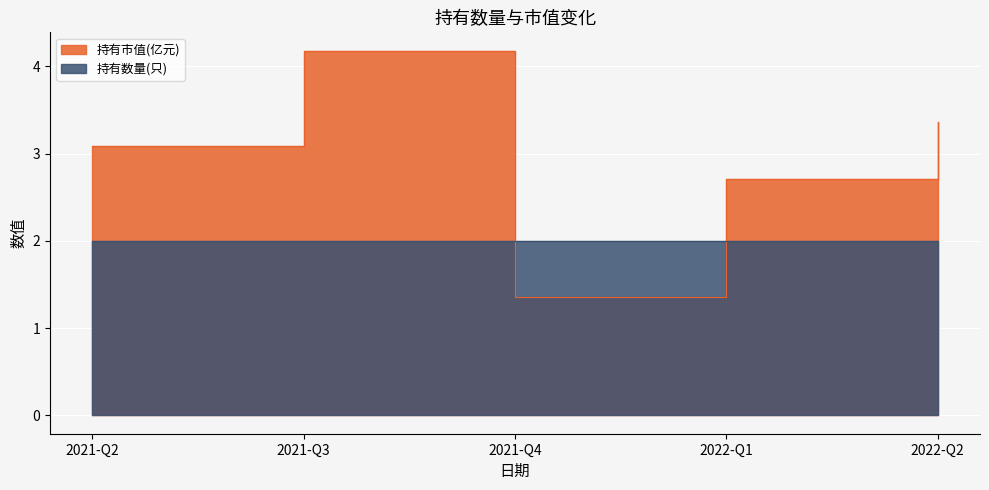

What is the value of the 4th point from the left?

2.7